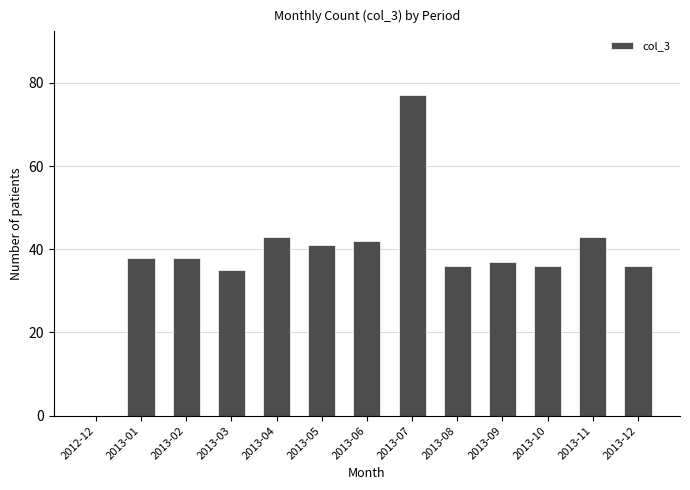

Reading left to right, extract all data points from this chart.

2012-12=0	2013-01=38	2013-02=38	2013-03=35	2013-04=43	2013-05=41	2013-06=42	2013-07=77	2013-08=36	2013-09=37	2013-10=36	2013-11=43	2013-12=36